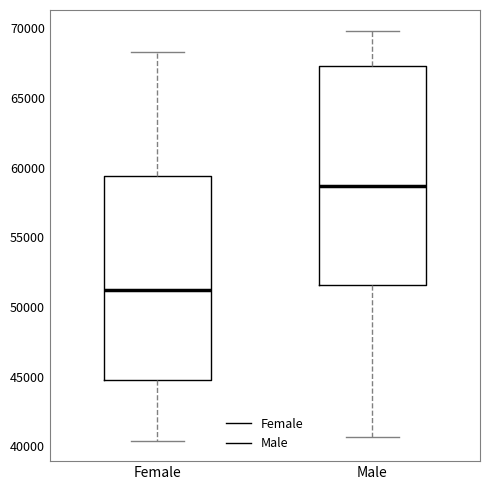

Which box is the tallest, from its lower edge to its upper edge?

Male